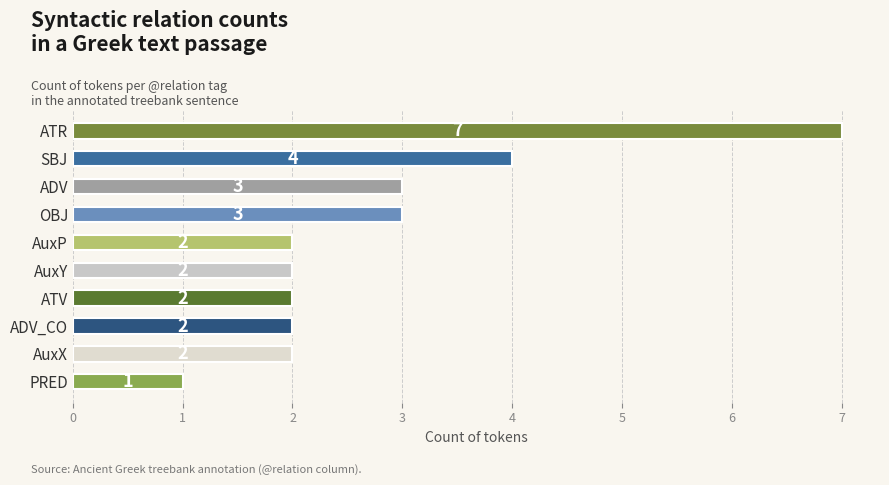

What is the greatest value displayed?

7